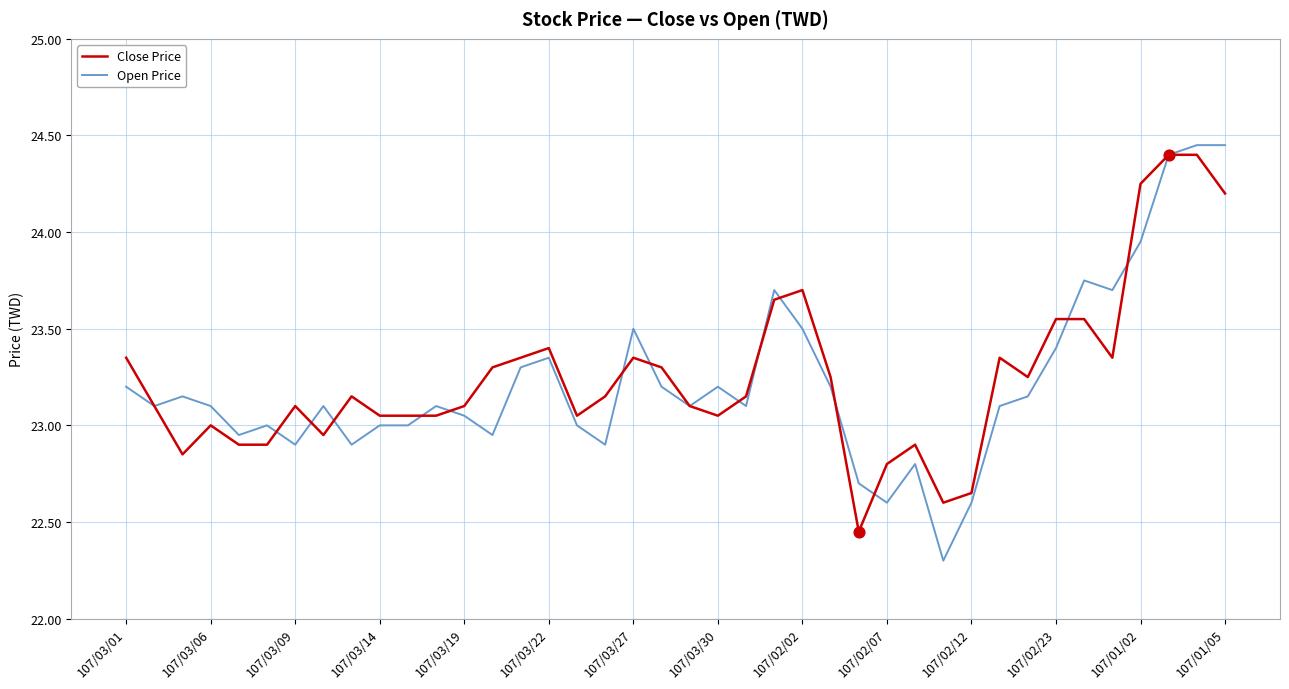

Which series has the widest spread of values?

Open Price